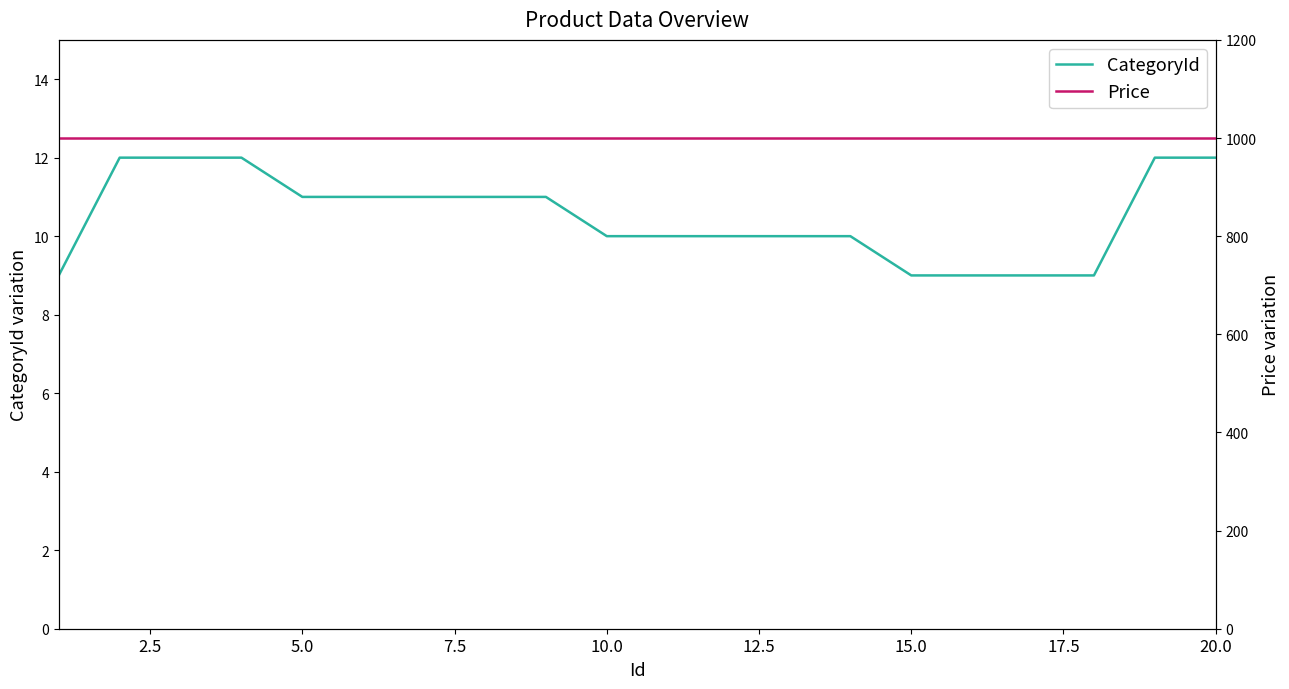

What is the maximum value for CategoryId?

12